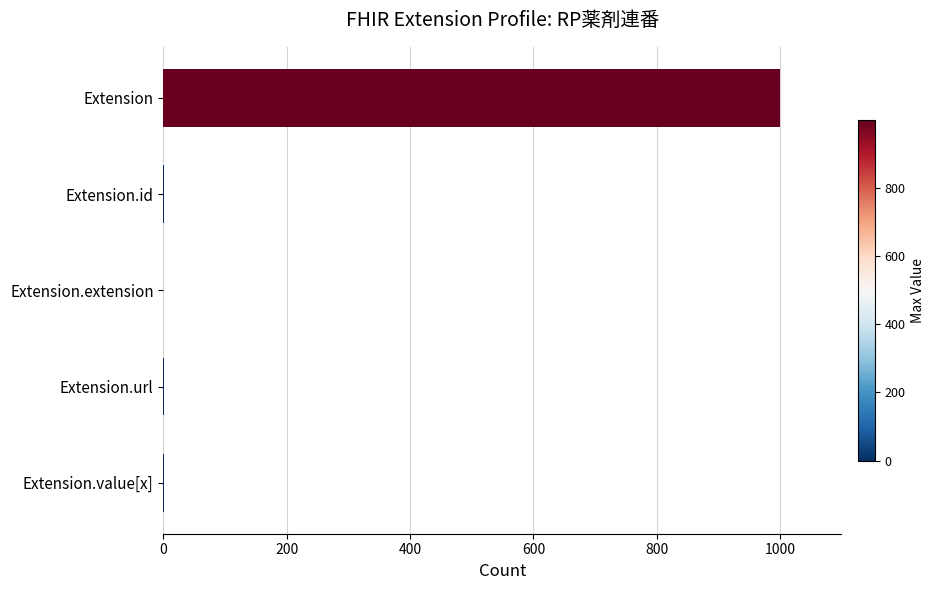

Which category has the highest value across all series?

Extension